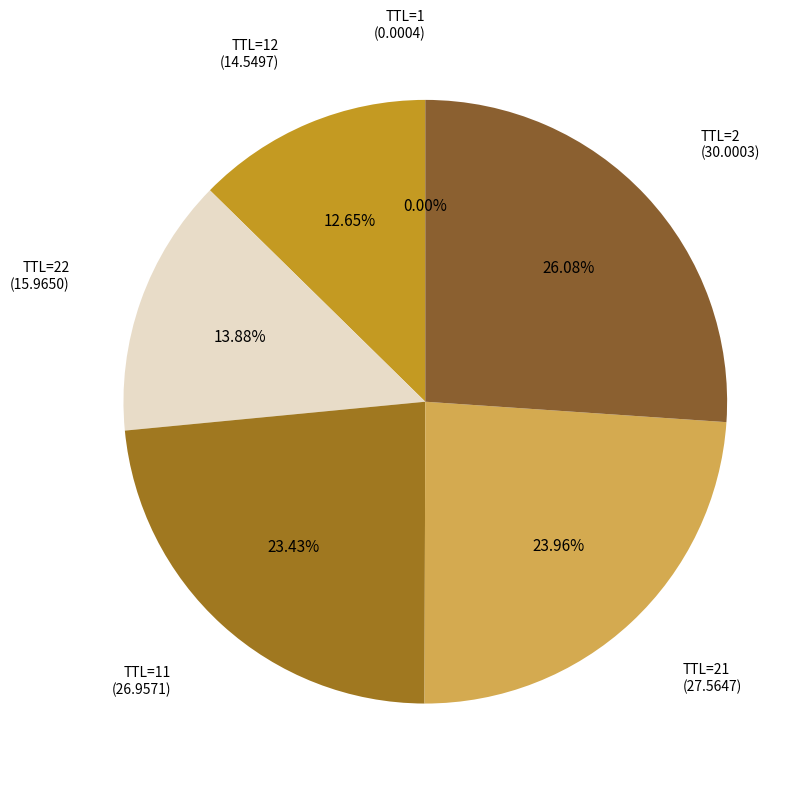

Is there any slice that represents more than half of the pie?

No